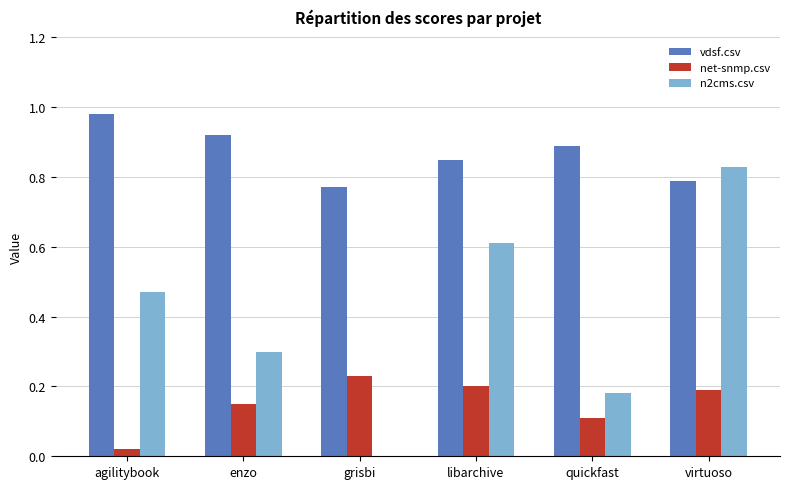

Which series has the largest total across all categories?

vdsf.csv